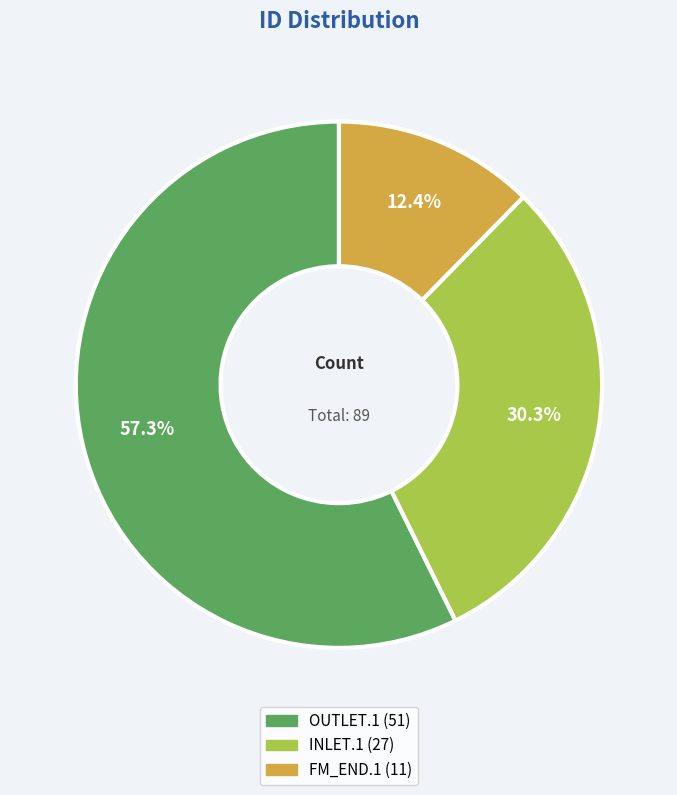

True or false: INLET.1 accounts for 41% of the total.

False